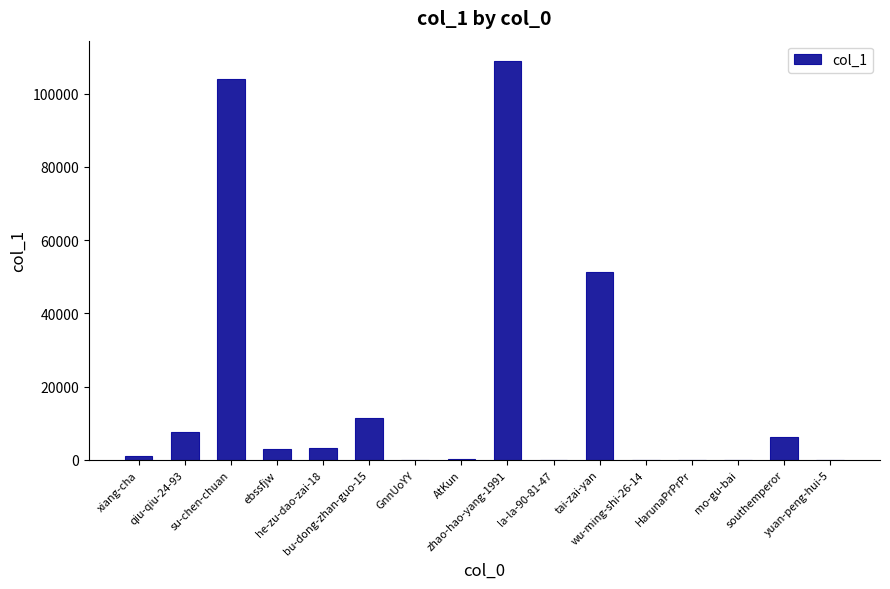

What is the sum of all values?

297431